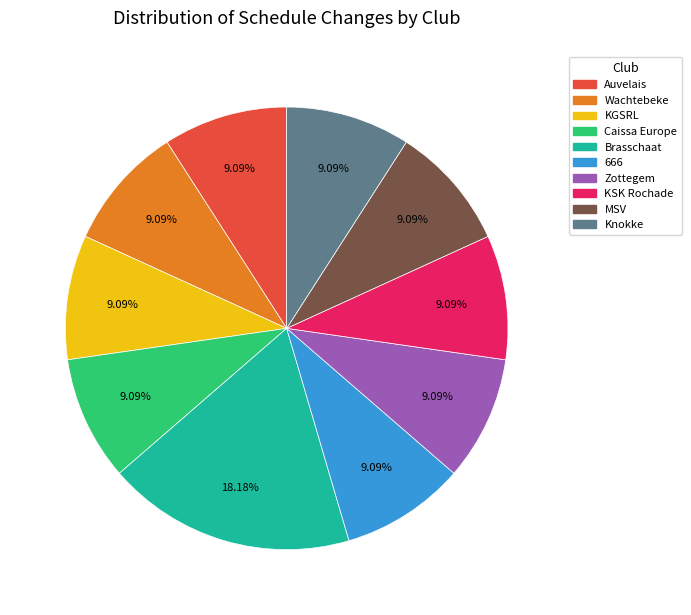

Is there any slice that represents more than half of the pie?

No